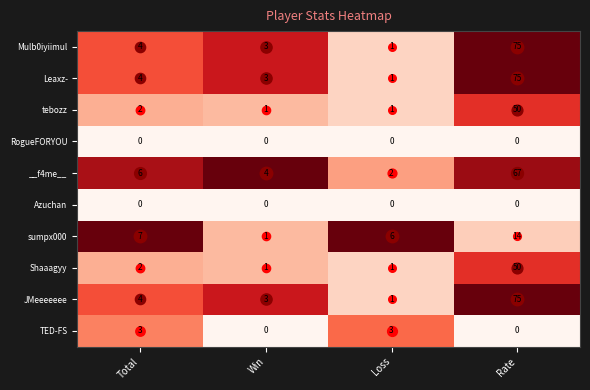

How many data points in TED-FS are less than 3?

2